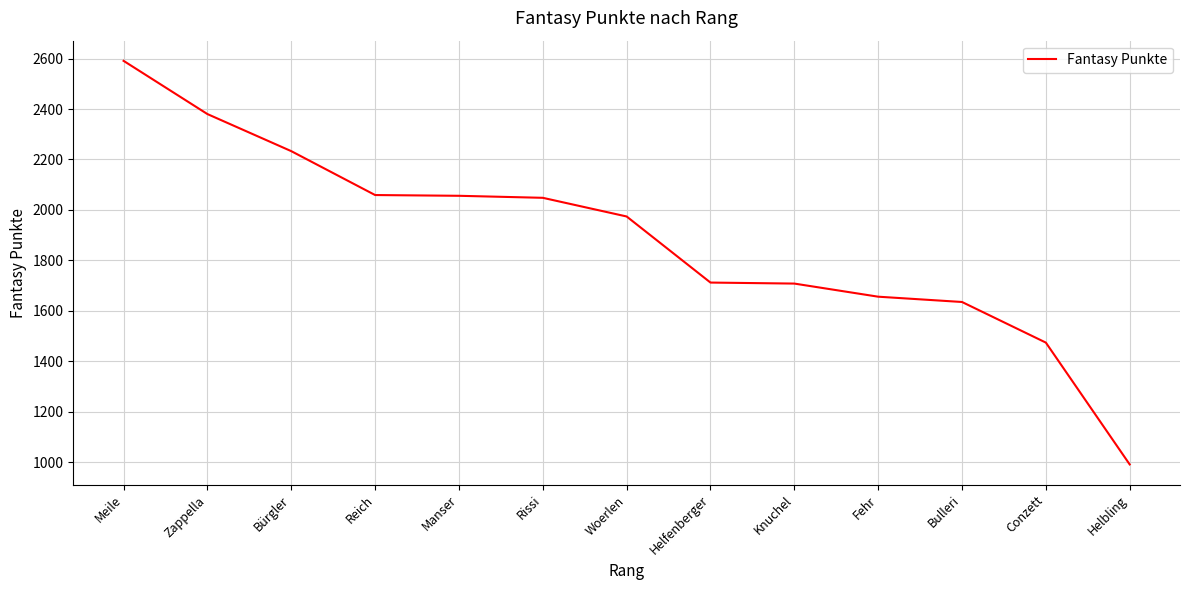

What is the approximate value at Helbling?

991